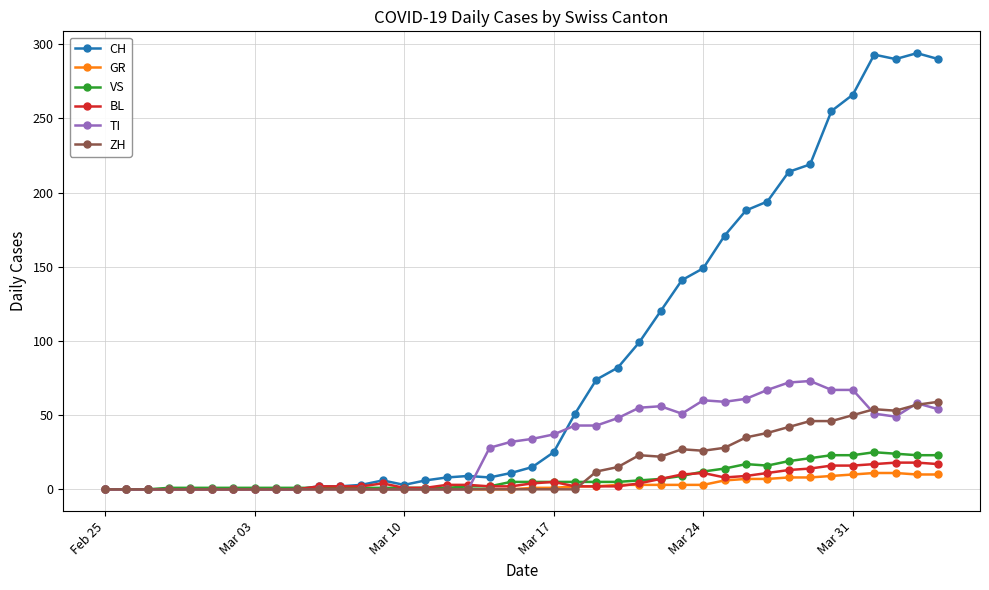

Which series has the widest spread of values?

CH